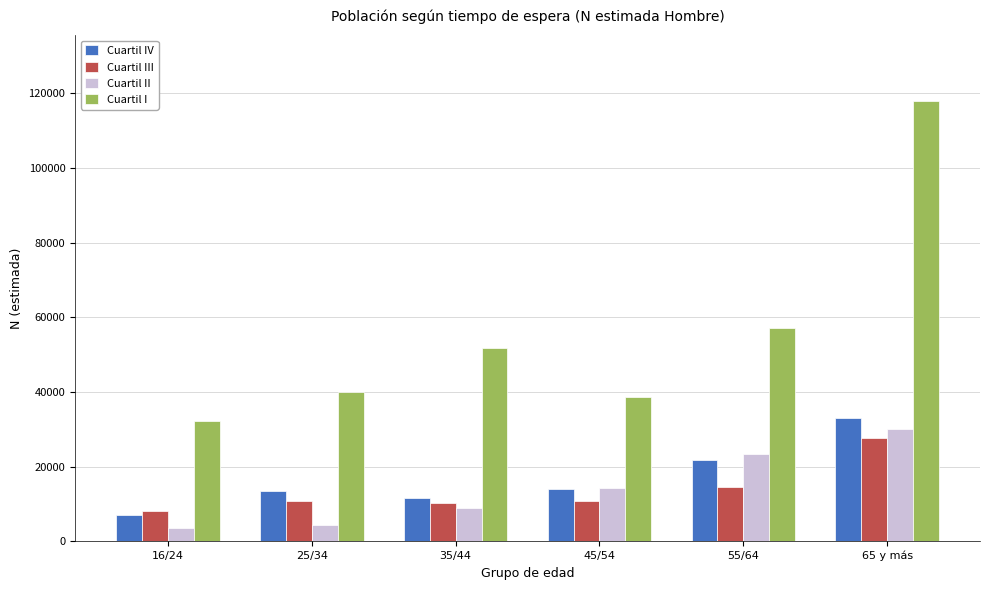

What is the spread (max minus min) of values at 16/24?

28562